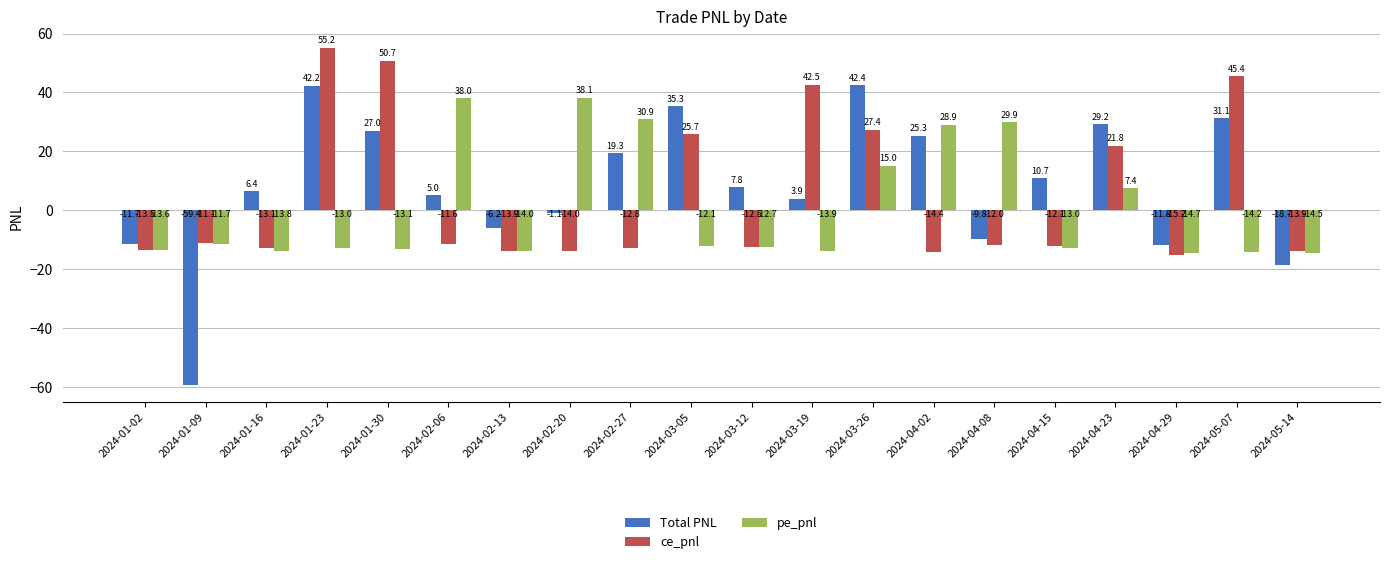

What is the difference between the highest and lowest values at 2024-01-30?

63.8